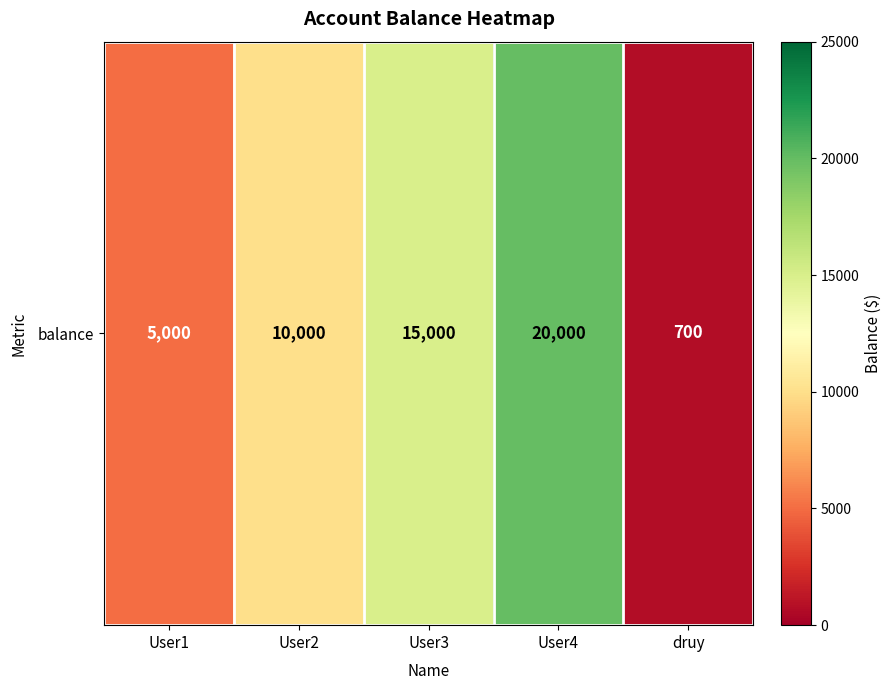

Reading left to right, what are all the values shown in this chart?

User1=5000	User2=10000	User3=15000	User4=20000	druy=700